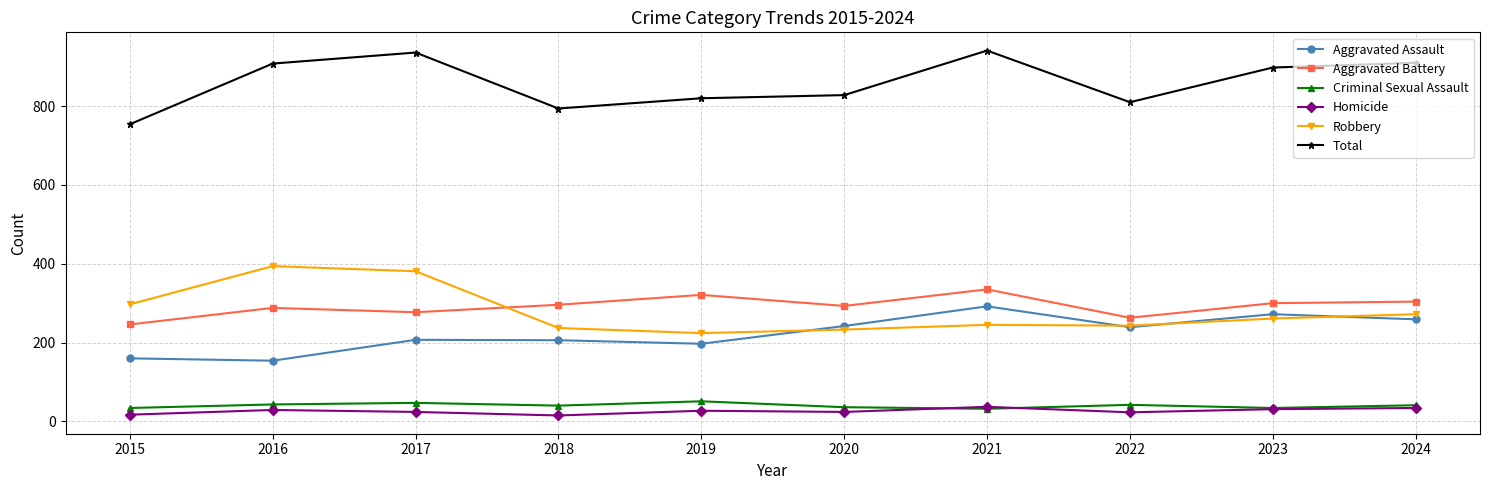

In Total, how many points are lower than both neighbors (excluding endpoints)?

2